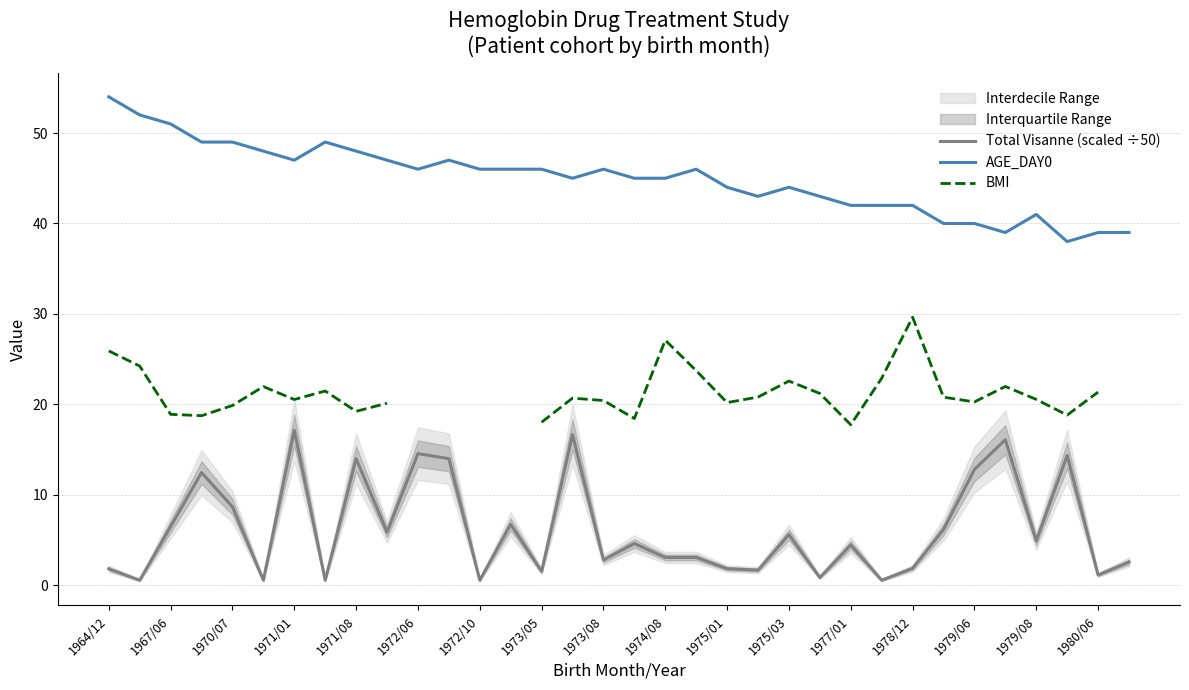

What is the difference between the maximum and minimum values in the BMI series?

11.9